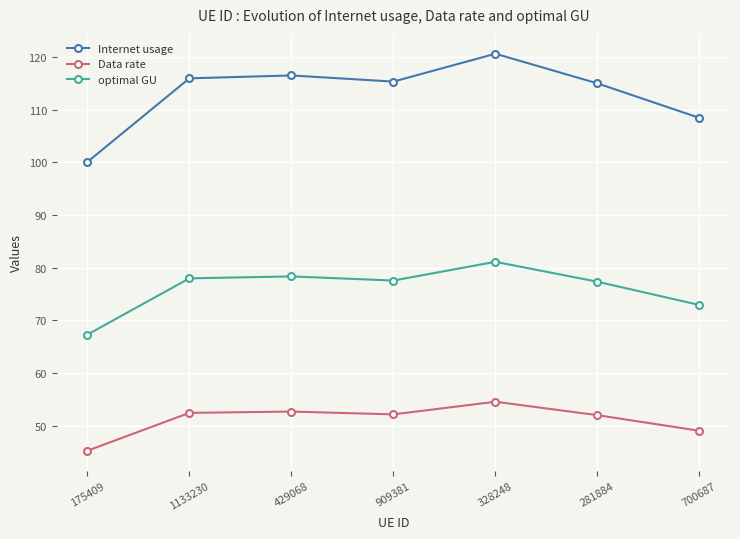

Is it true that optimal GU equals 77.4 at 281884?

True